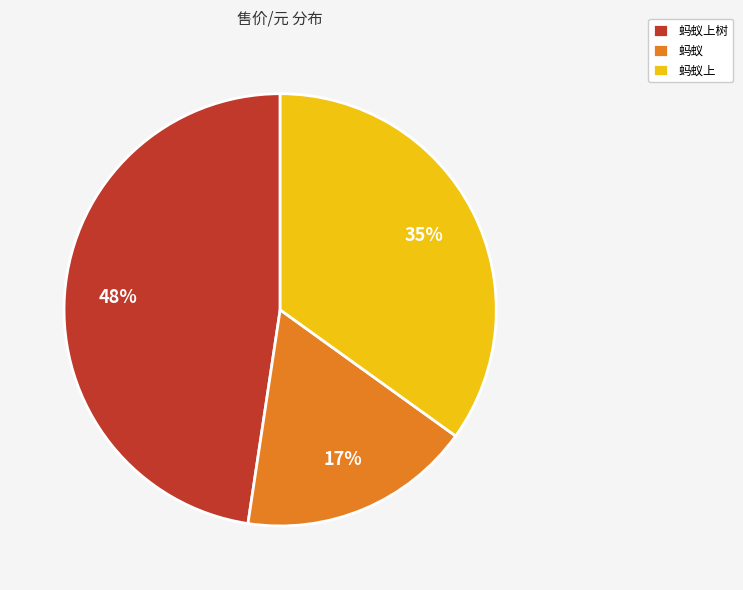

Which slice is the smallest?

蚂蚁